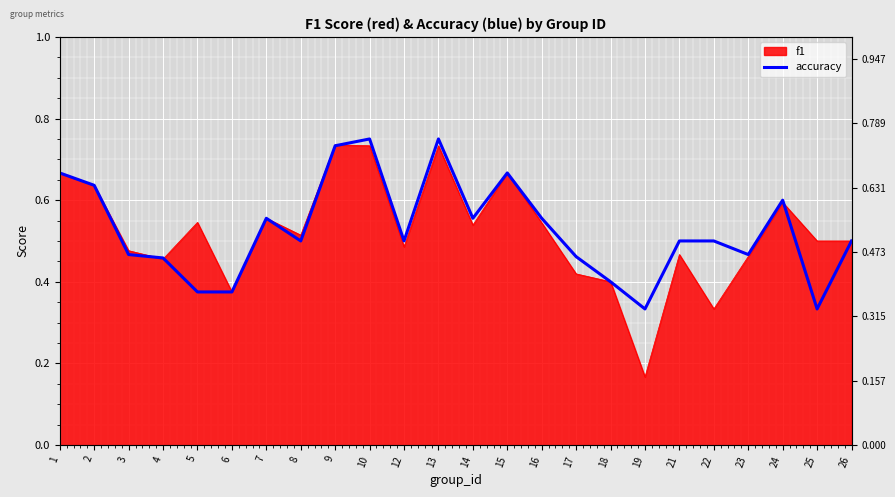

What is the sum of the values at 24 and 3?

1.1